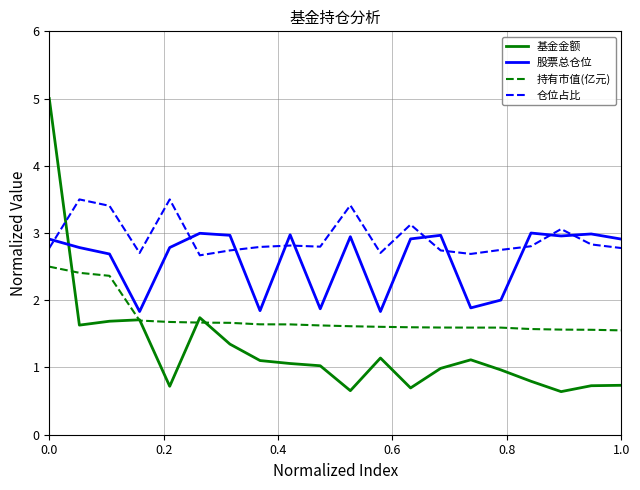

Which series has the widest spread of values?

基金金额